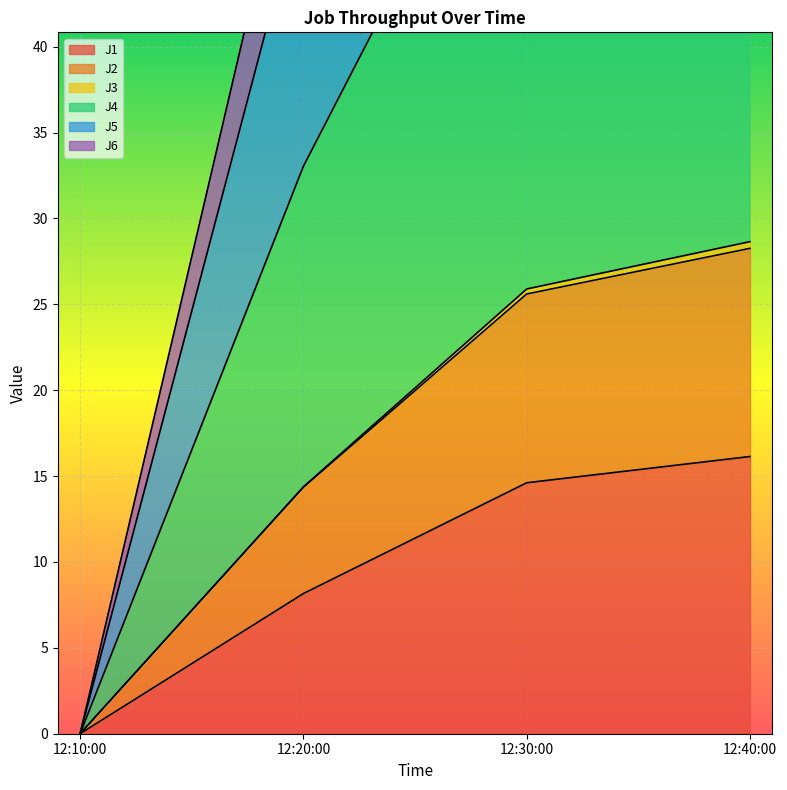

True or false: J2 and J1 intersect in this chart.

False